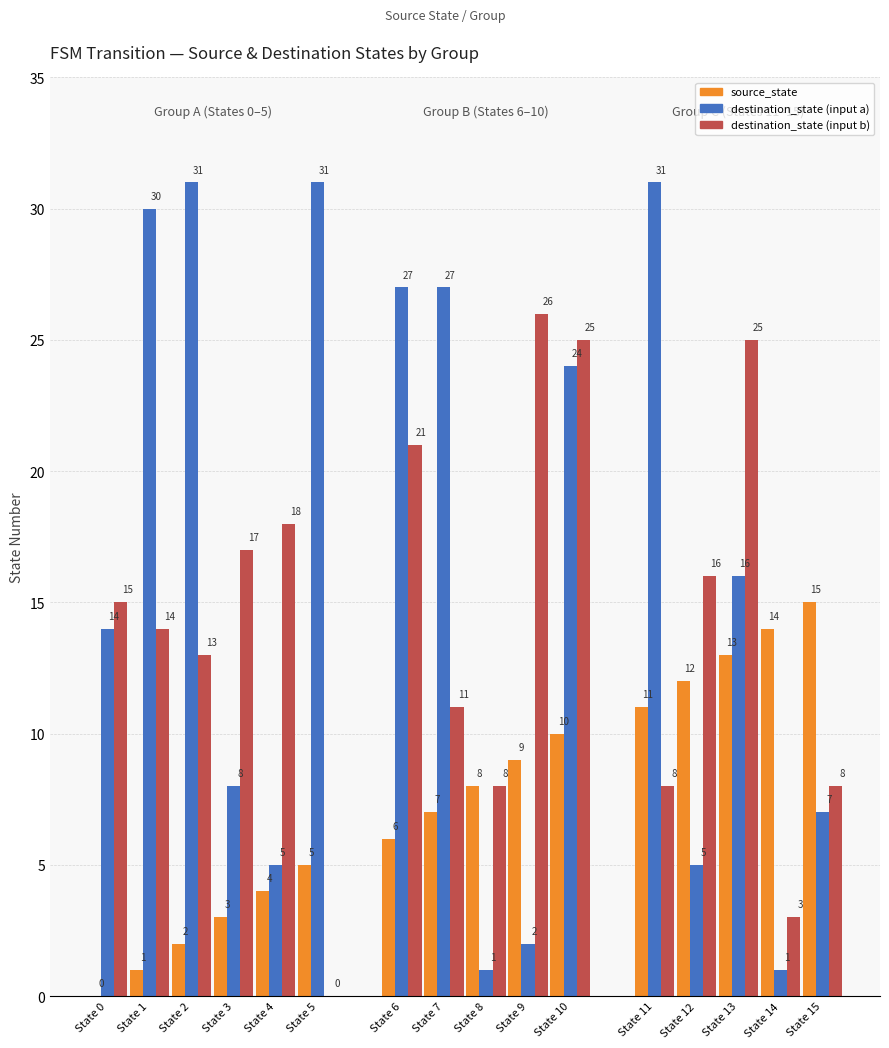

Which series has the largest total across all categories?

destination_state_a